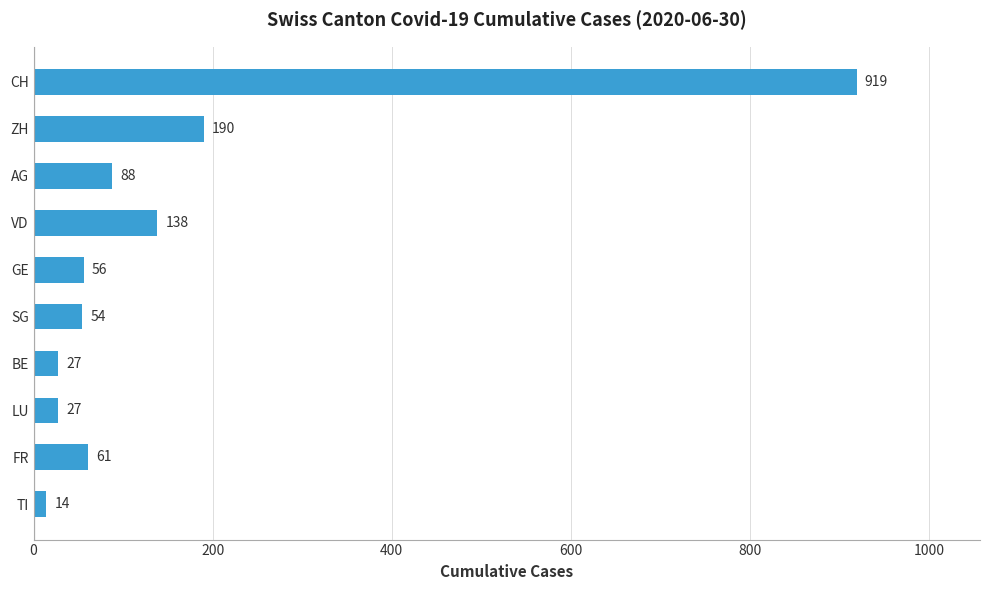

What is the approximate value at FR, to the nearest 50?

50